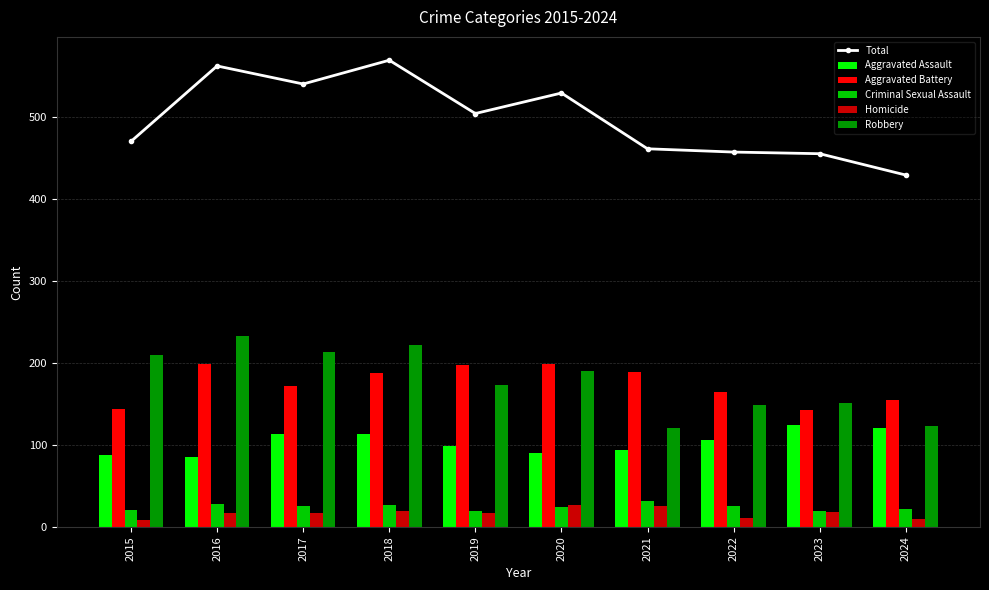

Which label corresponds to the smallest value in the chart?

2015